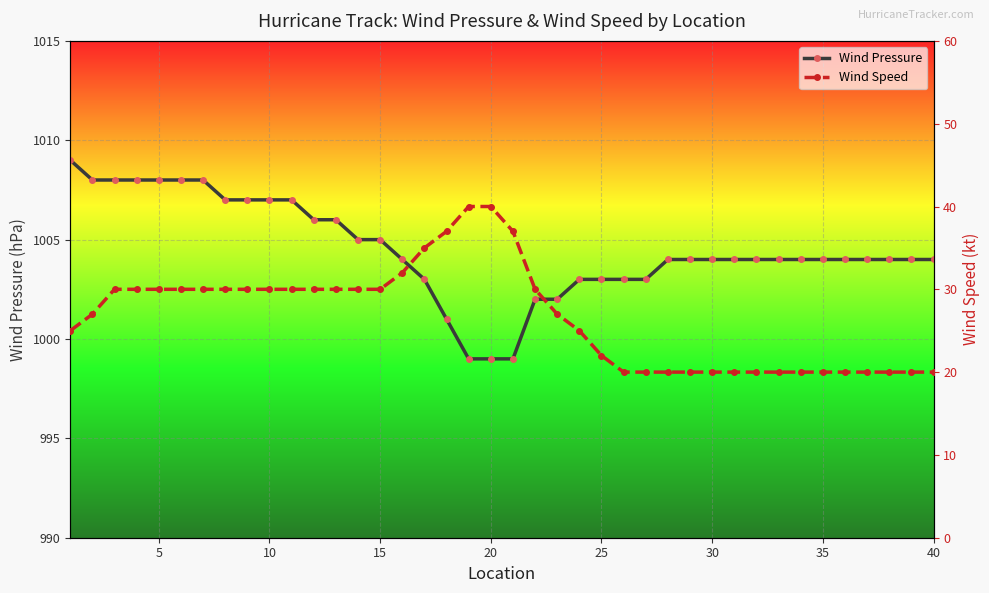

Reading right to left, list all the values displayed in this chart.

Wind Pressure: 1004	1004	1004	1004	1004	1004	1004	1004	1004	1004	1004	1004	1004	1003	1003	1003	1003	1002	1002	999	999	999	1001	1003	1004	1005	1005	1006	1006	1007	1007	1007	1007	1008	1008	1008	1008	1008	1008	1009
Wind Speed: 20	20	20	20	20	20	20	20	20	20	20	20	20	20	20	22	25	27	30	37	40	40	37	35	32	30	30	30	30	30	30	30	30	30	30	30	30	30	27	25